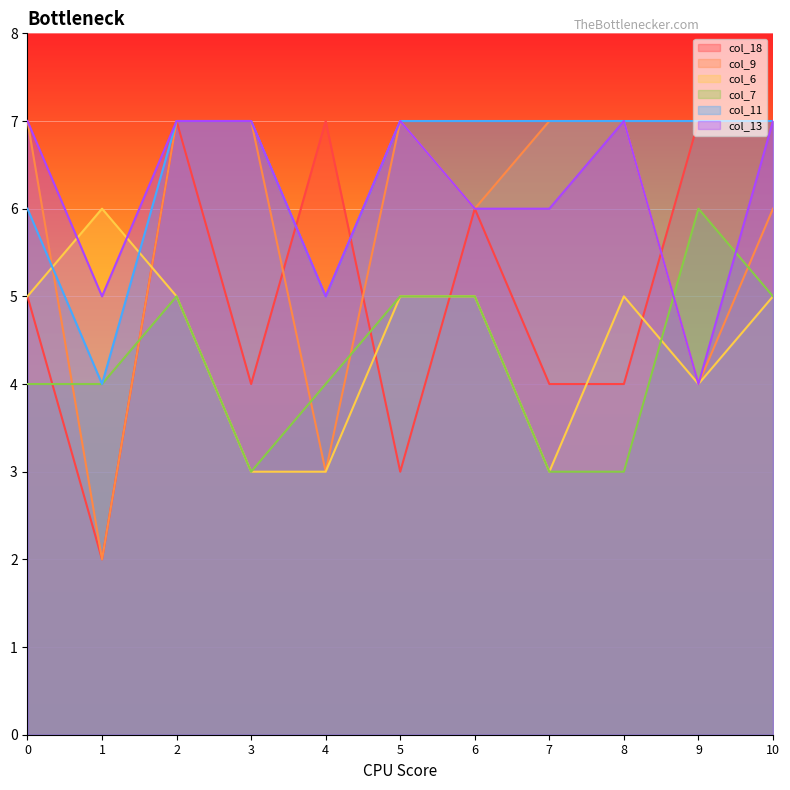

What is the value of the col_9 point at the 5th from the left?

3